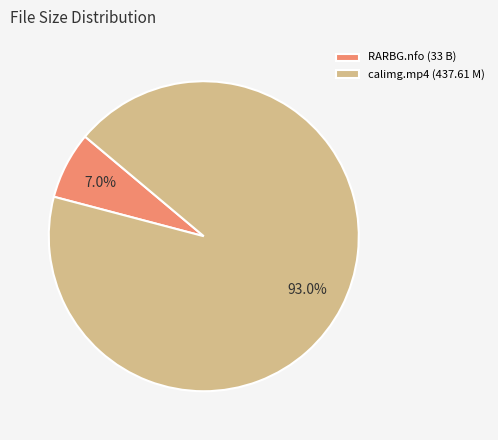

Rank the categories by value from highest to lowest.

calimg.mp4 (437.61 M), RARBG.nfo (33 B)